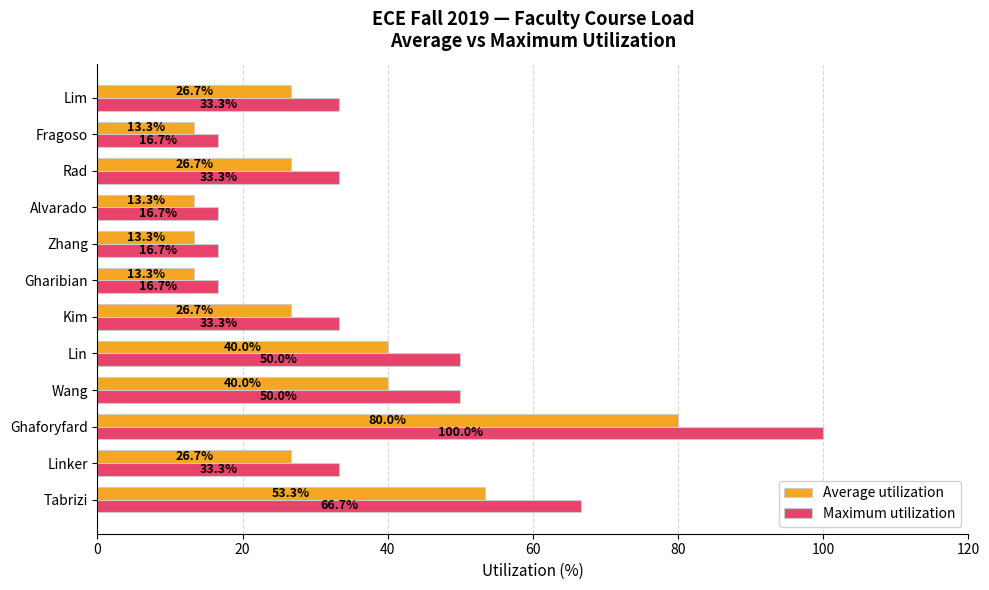

What is the approximate value of Maximum utilization at Alvarado?

16.7